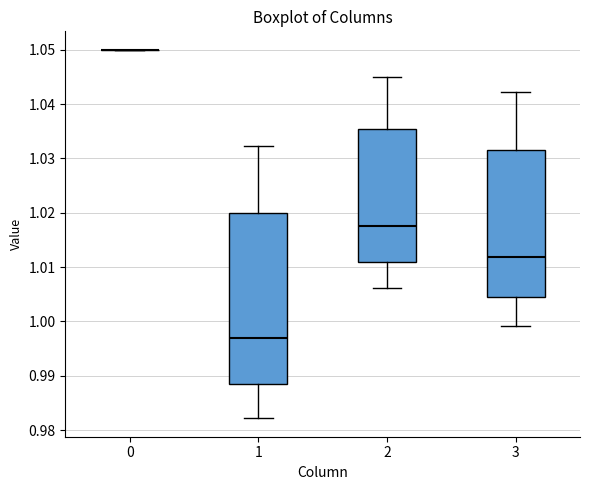

Comparing the boxes themselves (not the whiskers), which one is the tallest?

1